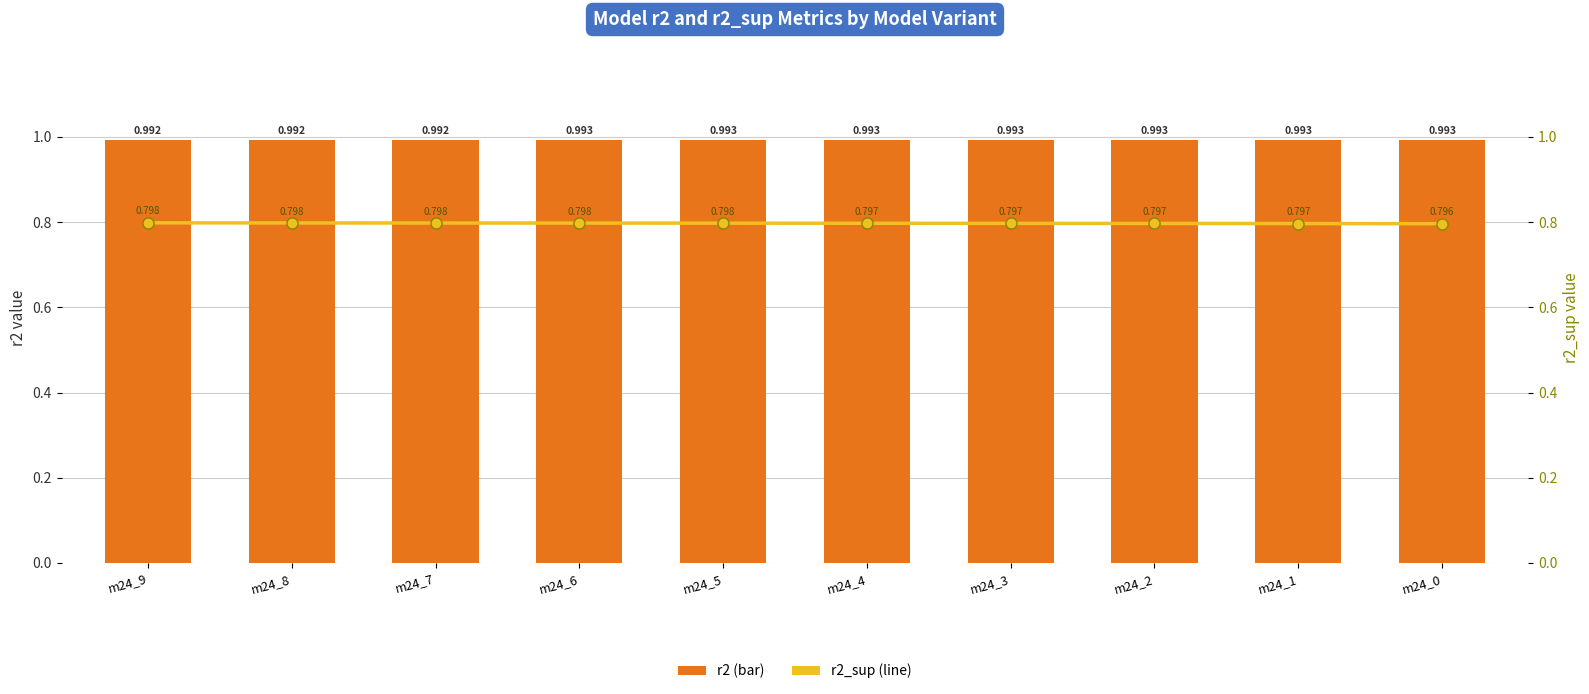

What are all the series names shown in the legend?

r2, r2_sup